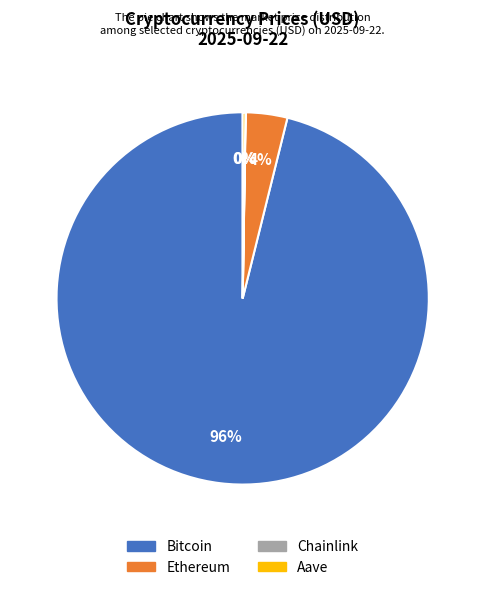

Which category has the biggest portion of the pie?

Bitcoin